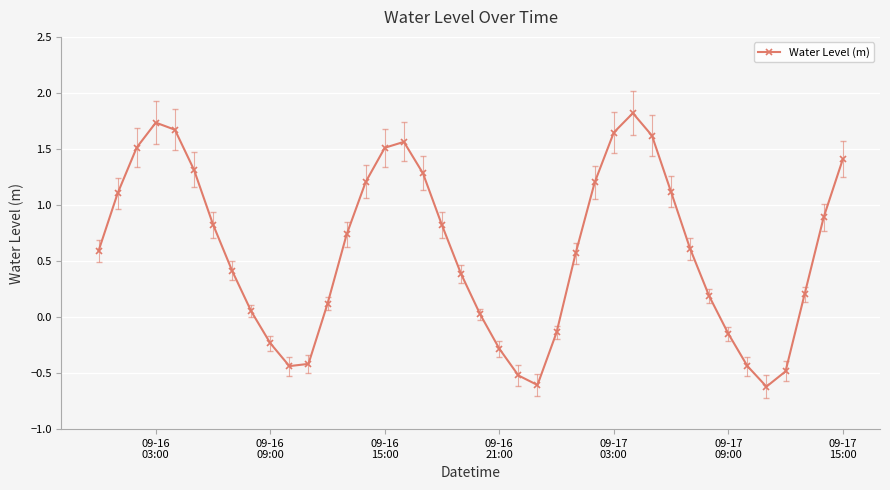

What is the sum of all values?

23.8